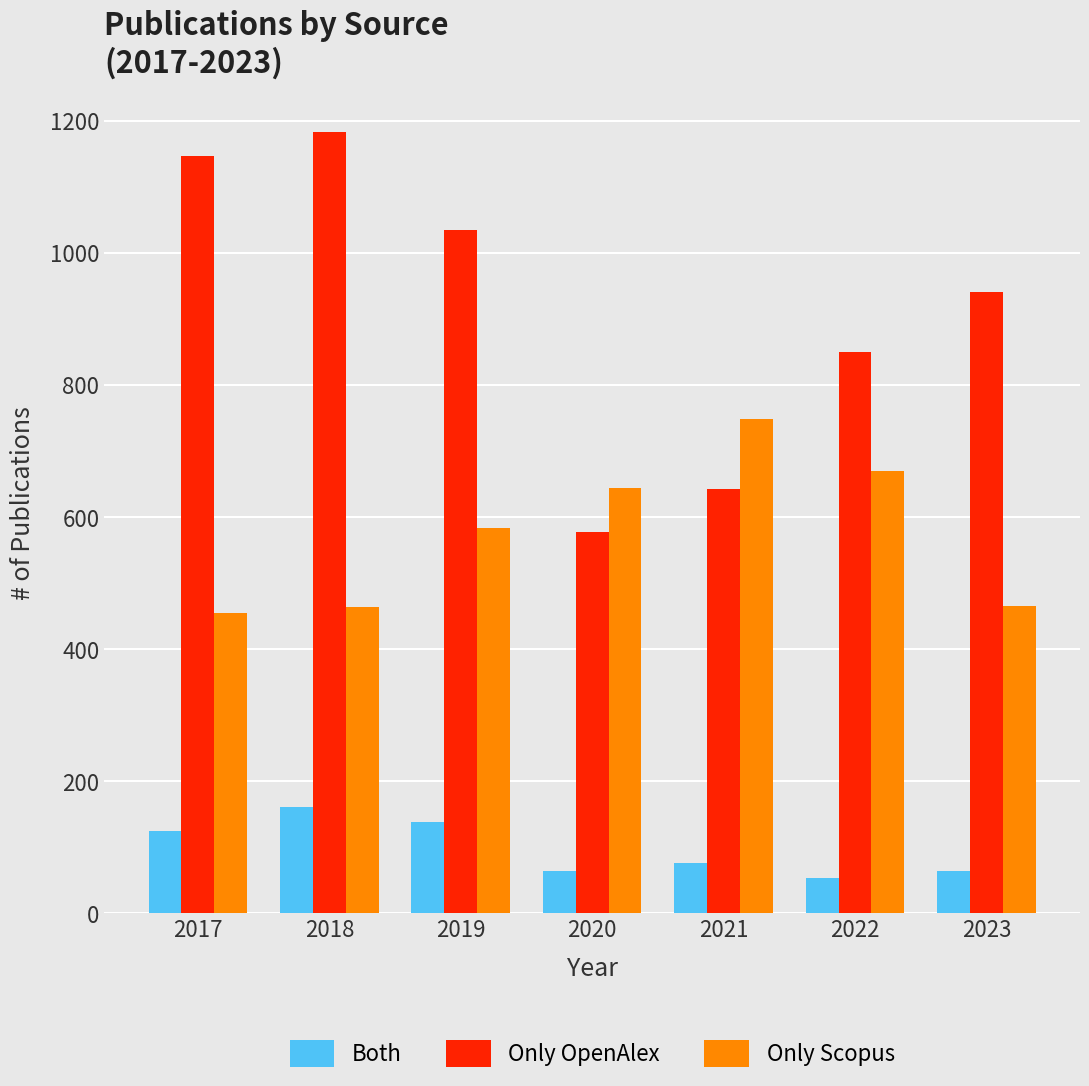

How many groups of bars are there?

7